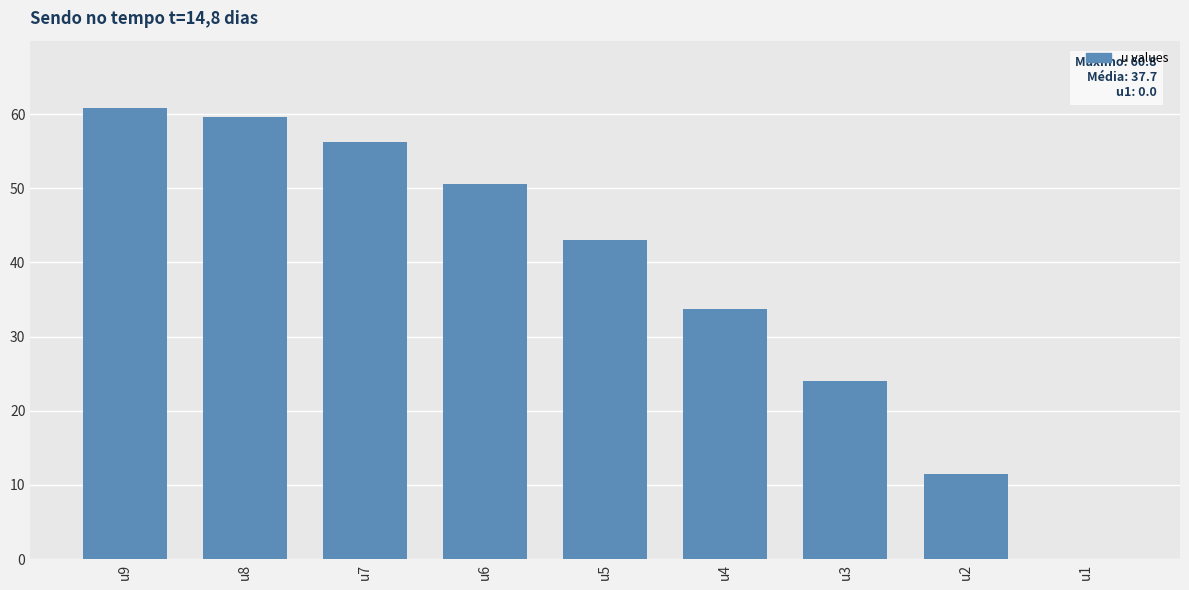

Are the bars horizontal?

No